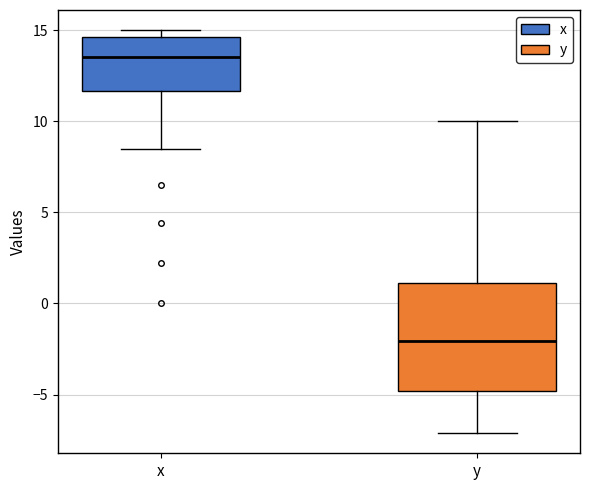

Which box is the tallest, from its lower edge to its upper edge?

y